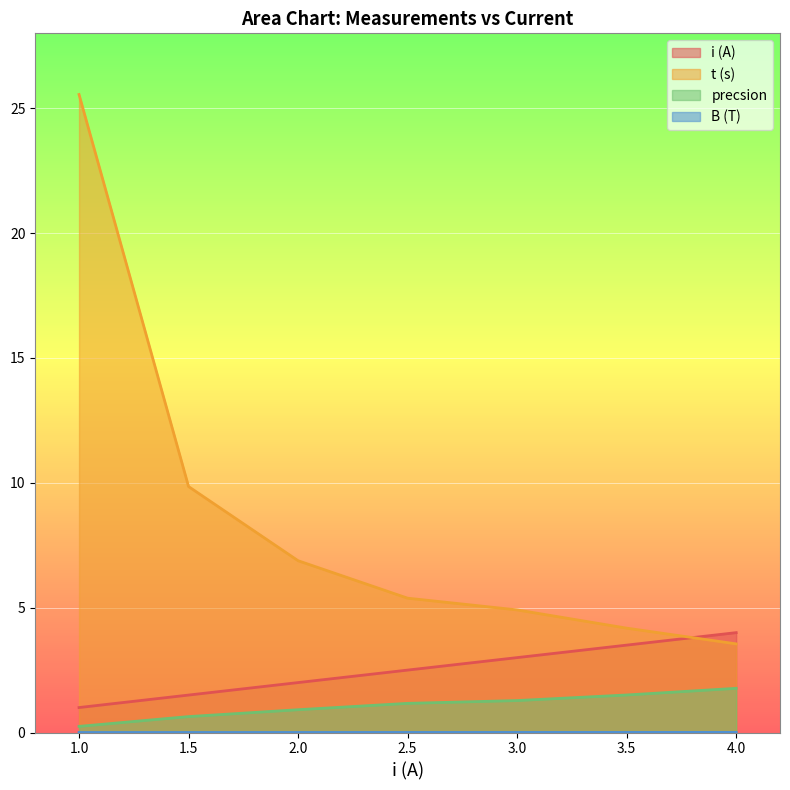

What is the average value of the i (A) series?

2.5